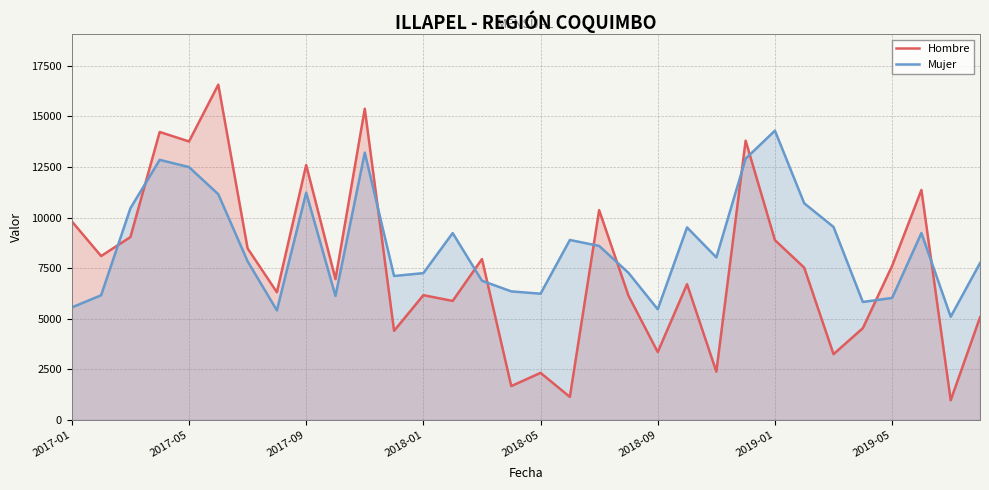

At which category is the sum across all series the highest?

10